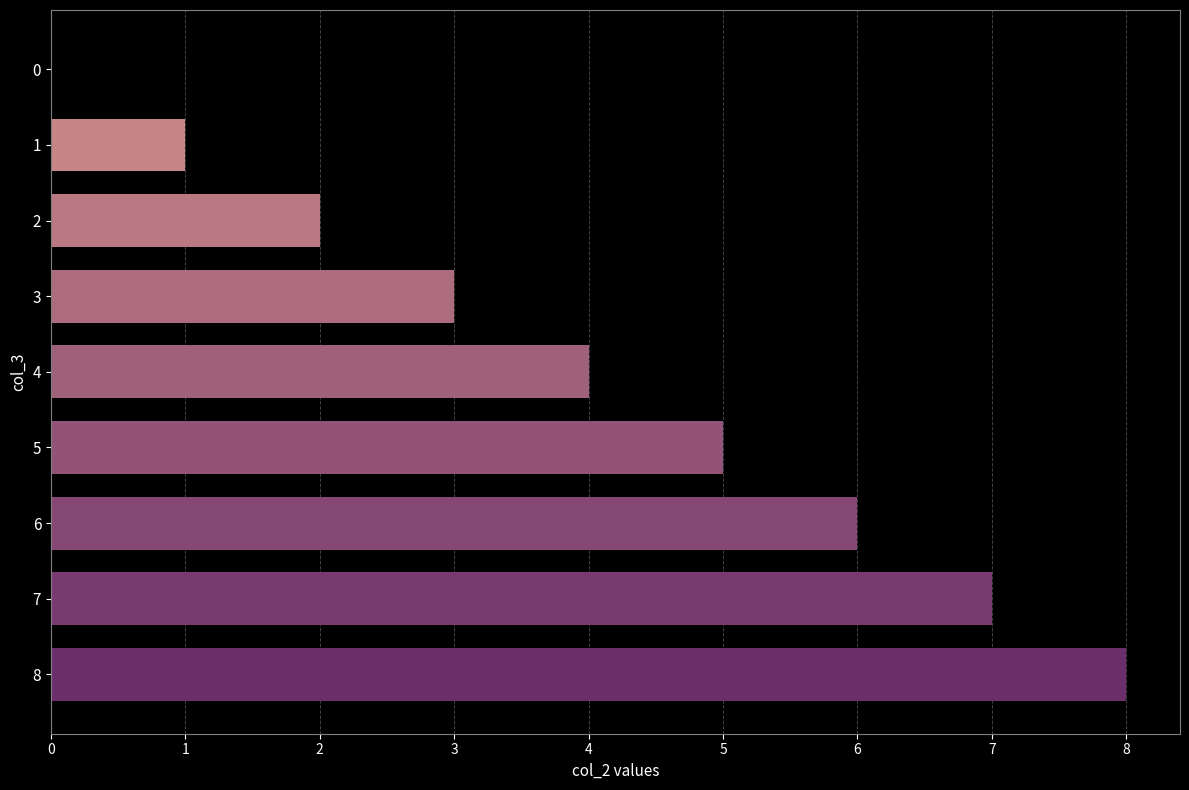

What is the sum of the values at 7 and 8?

15